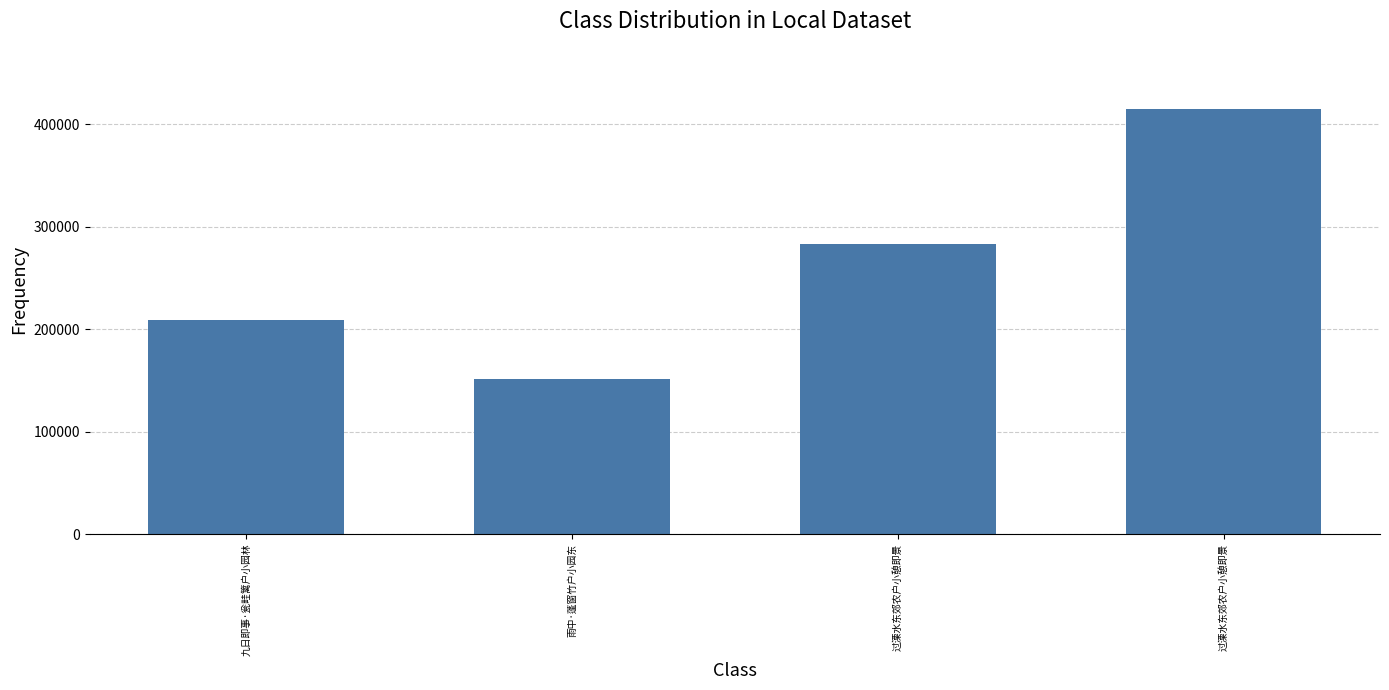

Reading right to left, list all the values displayed in this chart.

415433	282766	151688	209282